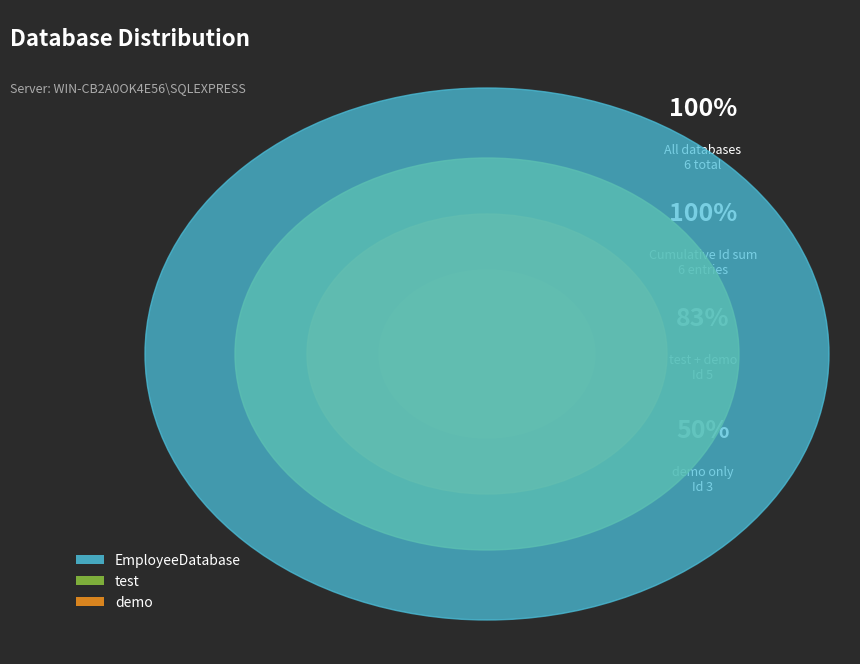

What is the change in value from EmployeeDatabase to demo?

+2